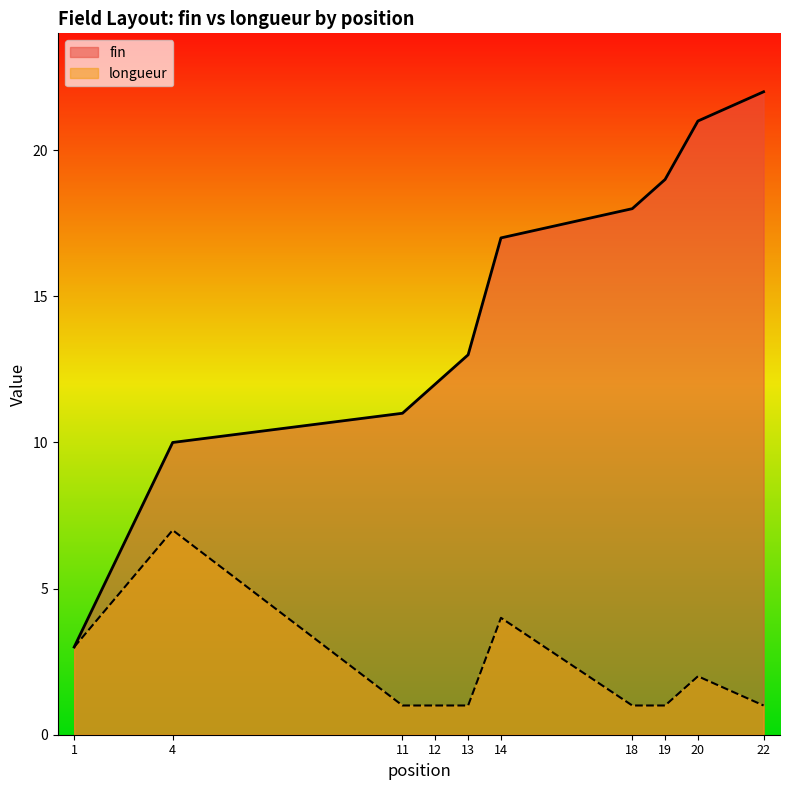

True or false: longueur and fin intersect in this chart.

False